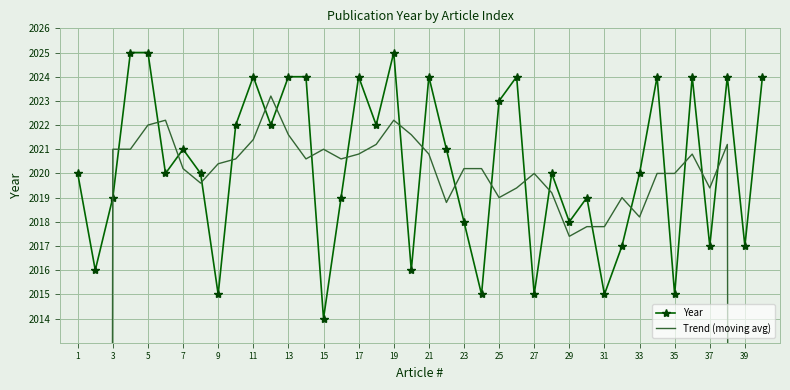

Is this an area chart (filled region under the line)?

No